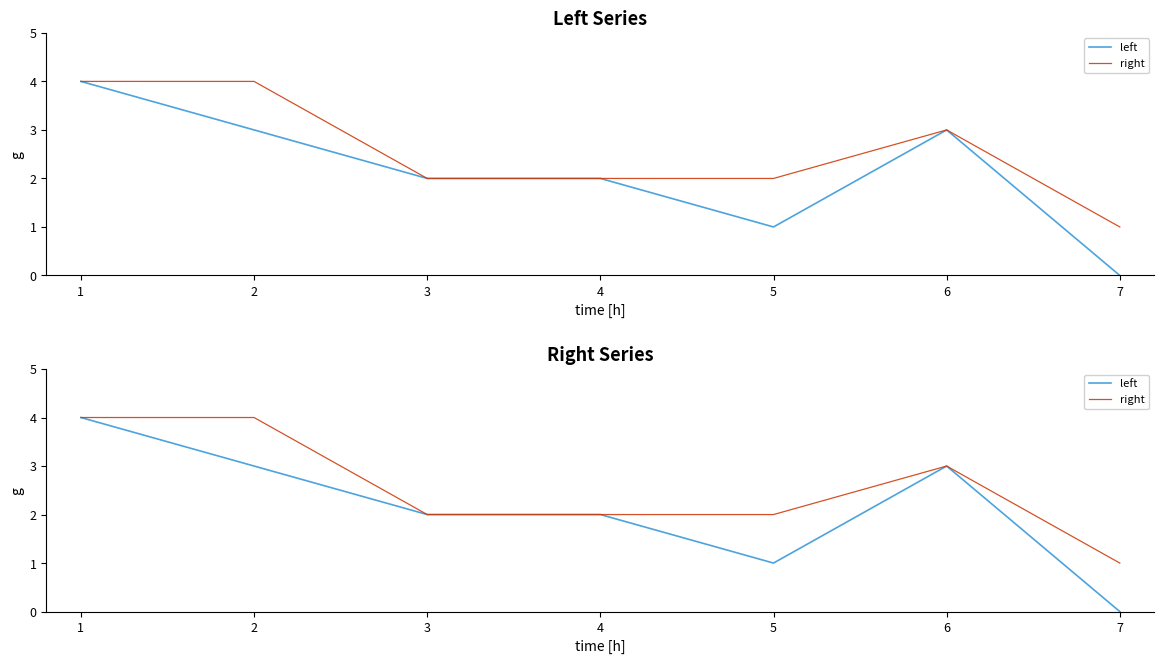

Between 4 and 7, which is larger?

4